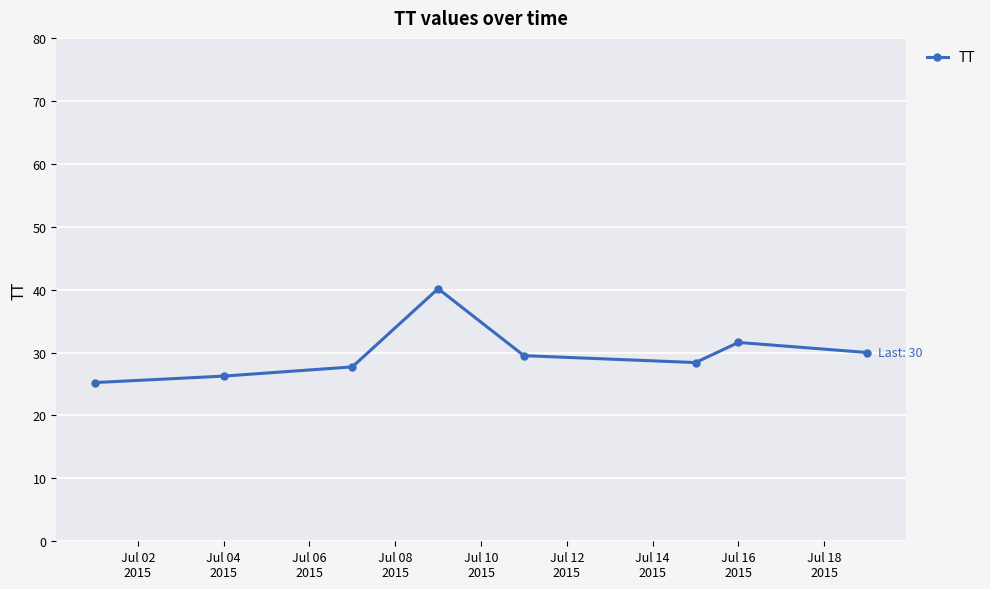

How many lines are shown in the chart?

1